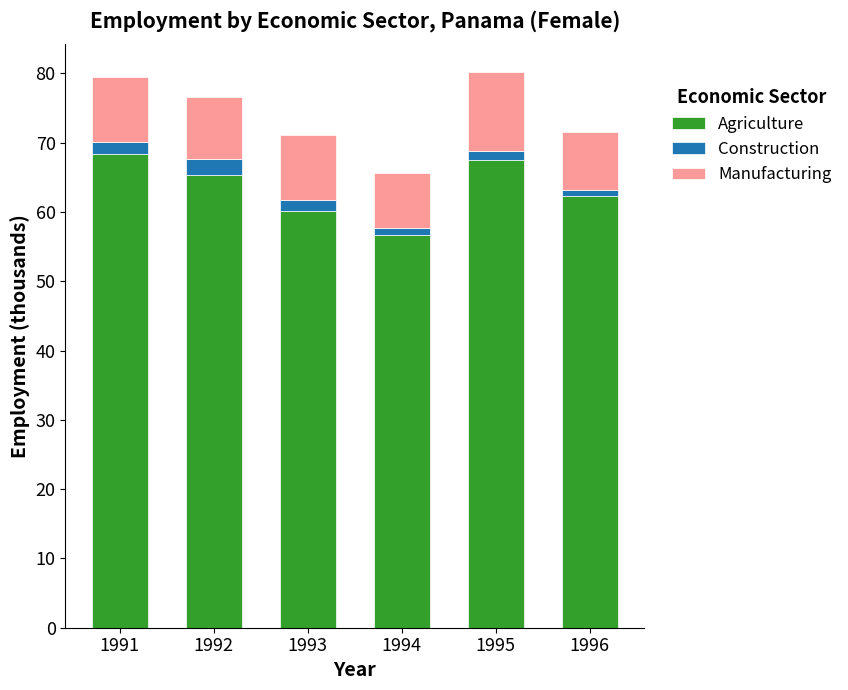

The value of Agriculture at 1995 is 92.5. True or false?

False